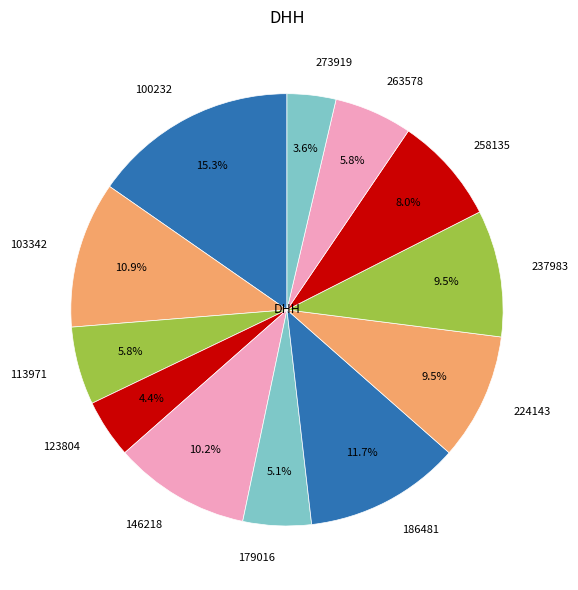

True or false: 146218 accounts for 10% of the total.

True